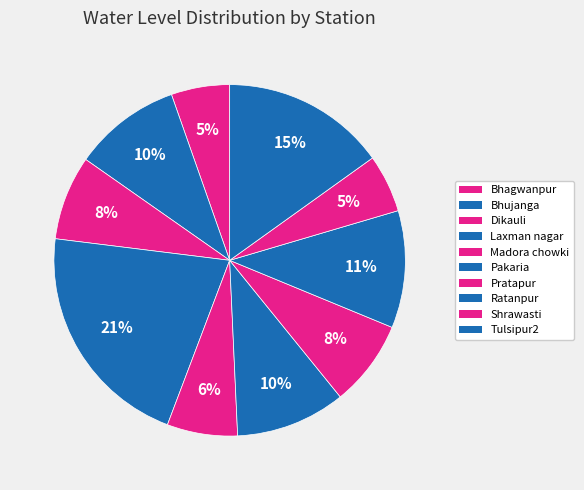

Is there any slice that represents more than half of the pie?

No